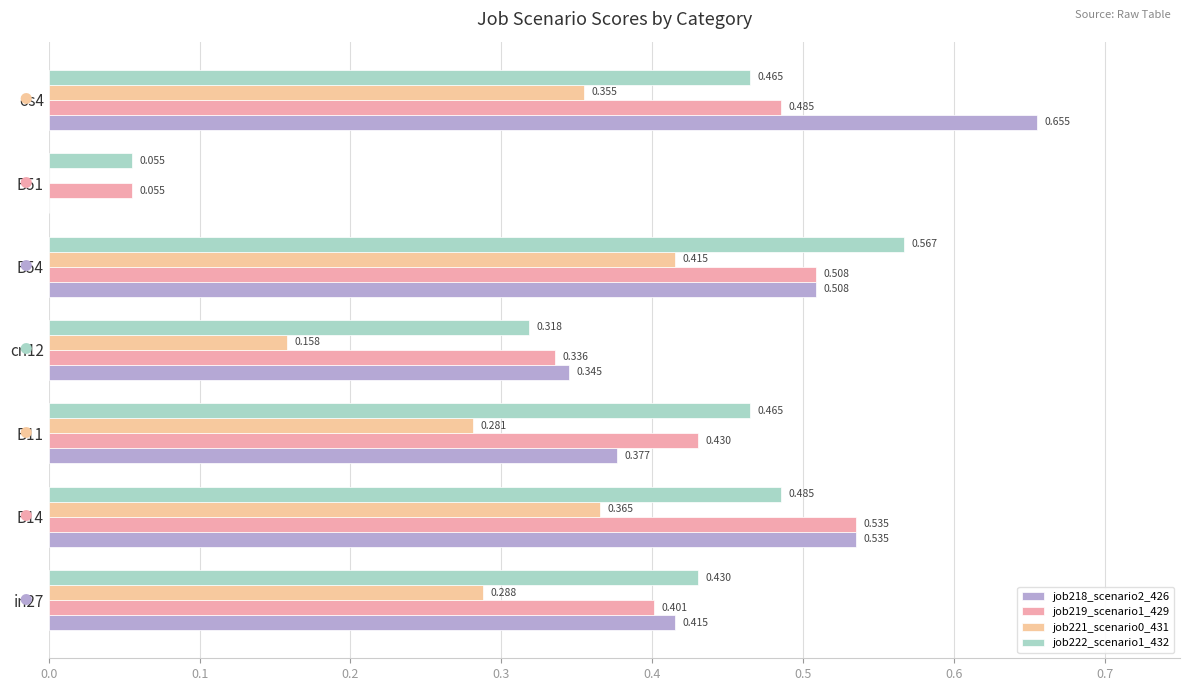

How many data points does each series have?

7